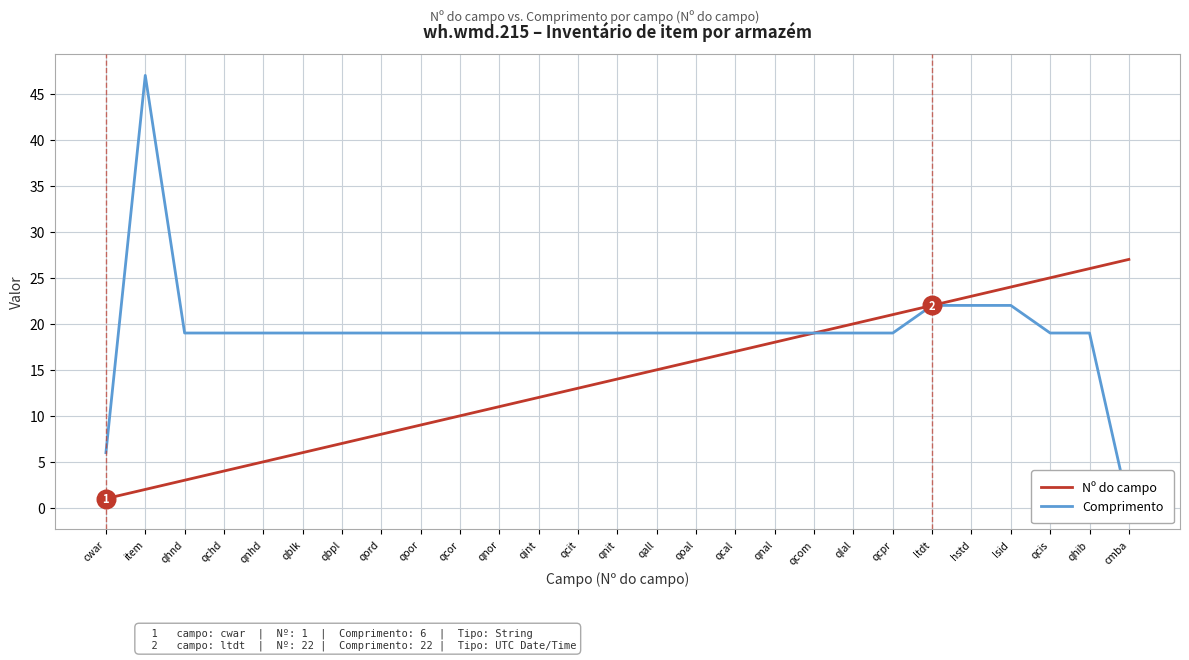

What is the total value across all series at qall?

34